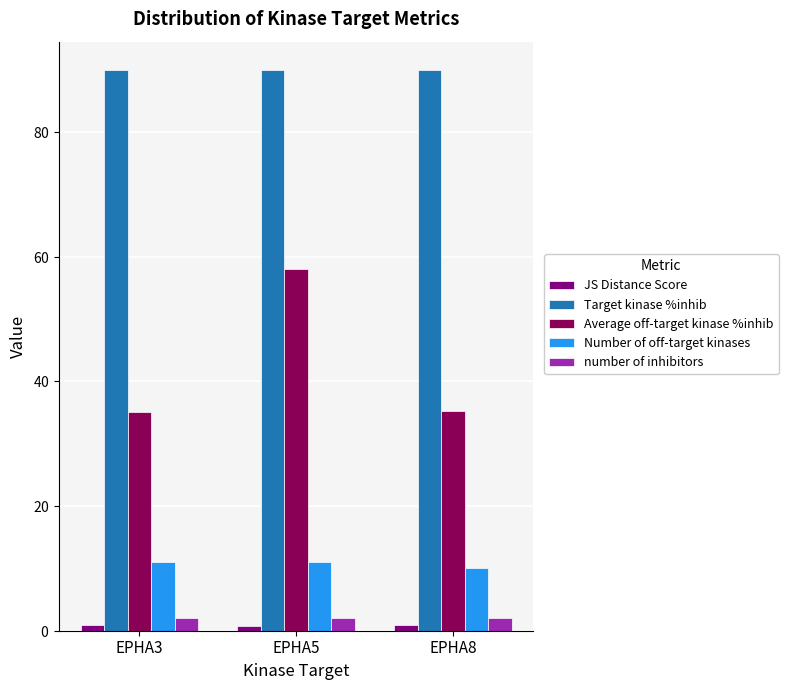

What is the sum of the Average off-target kinase %inhib values at EPHA3 and EPHA5?

93.2